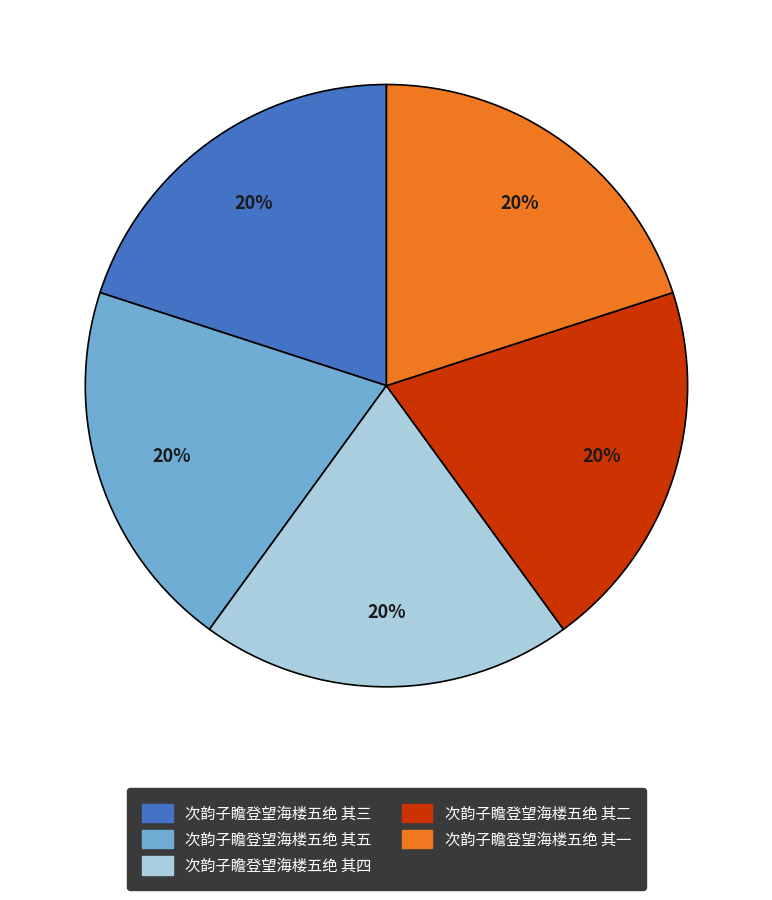

Does any single category account for the majority?

No